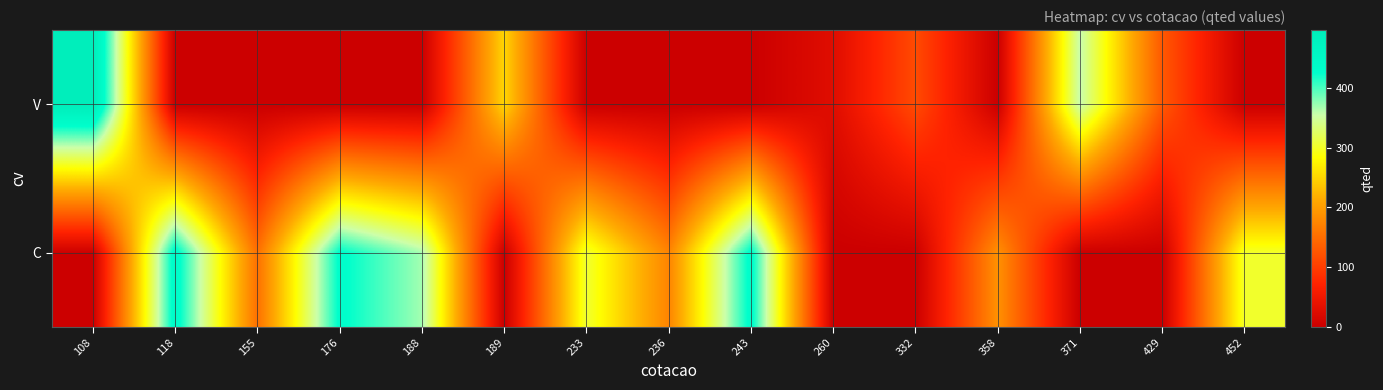

Reading left to right, extract all data points from this chart.

C: 108=0	118=444	155=153	176=432	188=369	189=0	233=305	236=174	243=437	260=0	332=0	358=188	371=0	429=0	452=302
V: 108=497	118=0	155=0	176=0	188=0	189=250	233=0	236=0	243=0	260=28	332=114	358=0	371=357	429=128	452=0